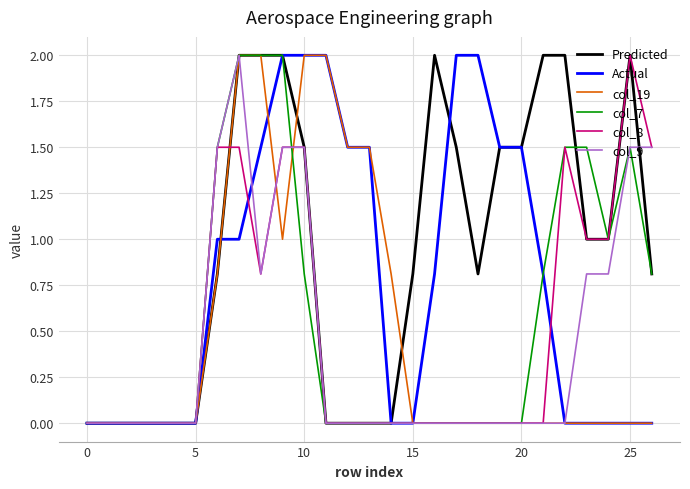

Does the chart have visible grid lines?

Yes